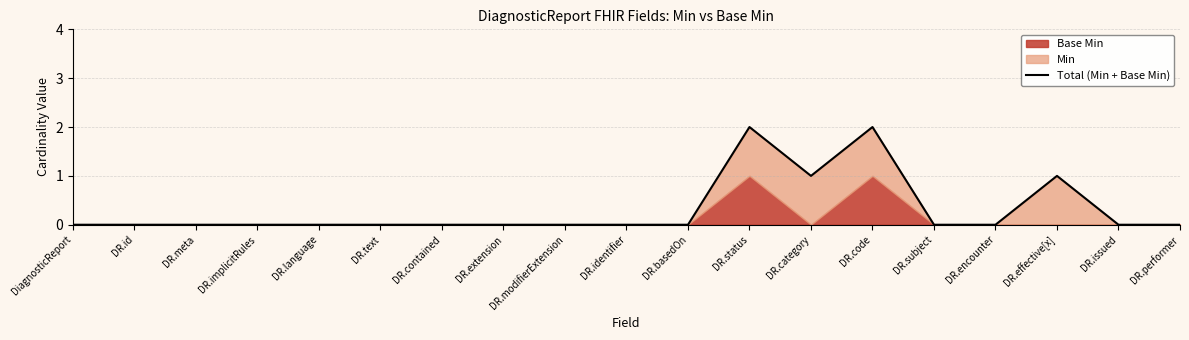

Does the chart have visible grid lines?

Yes